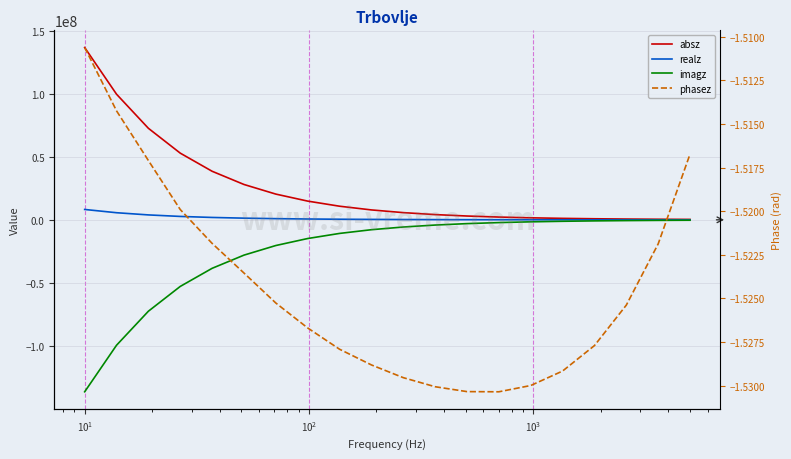

List the series in order of their peak value, highest first.

absz, realz, phasez, imagz